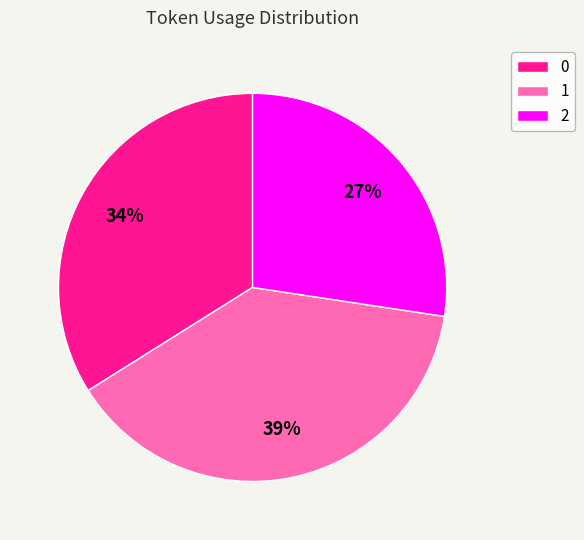

Approximately how many times larger is the value at 0 compared to 1?

0.9